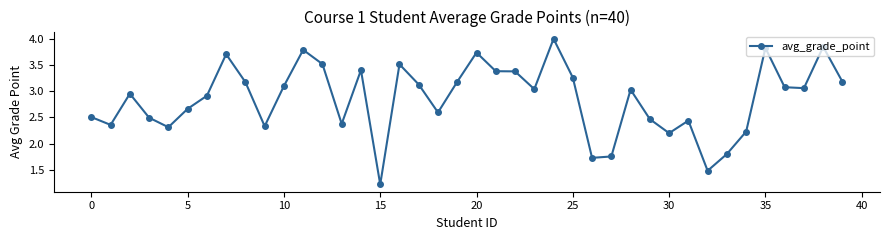

What is the difference between the maximum and minimum values?

2.8